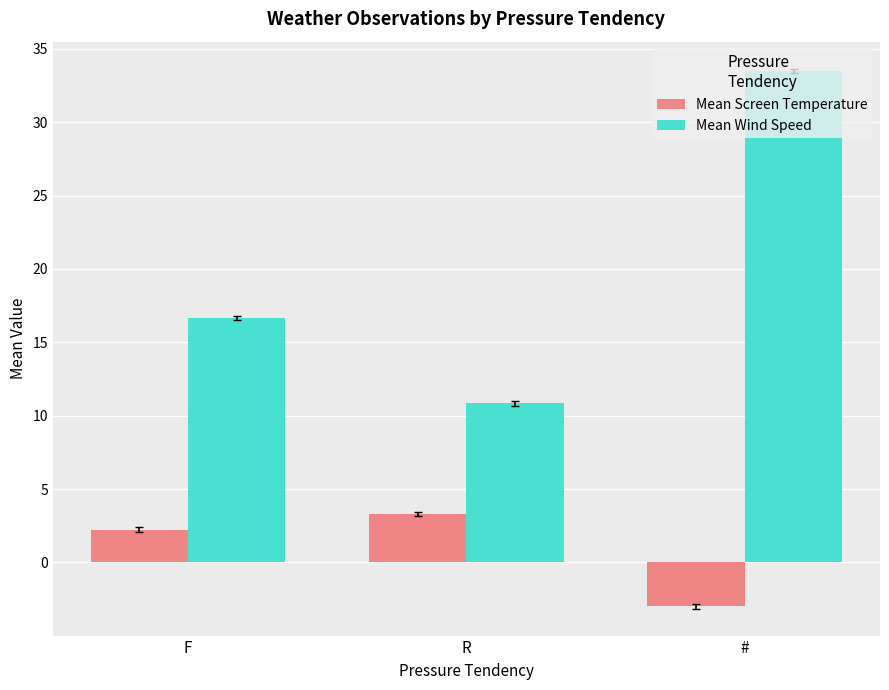

Which category has the highest value in the Mean Wind Speed series?

#